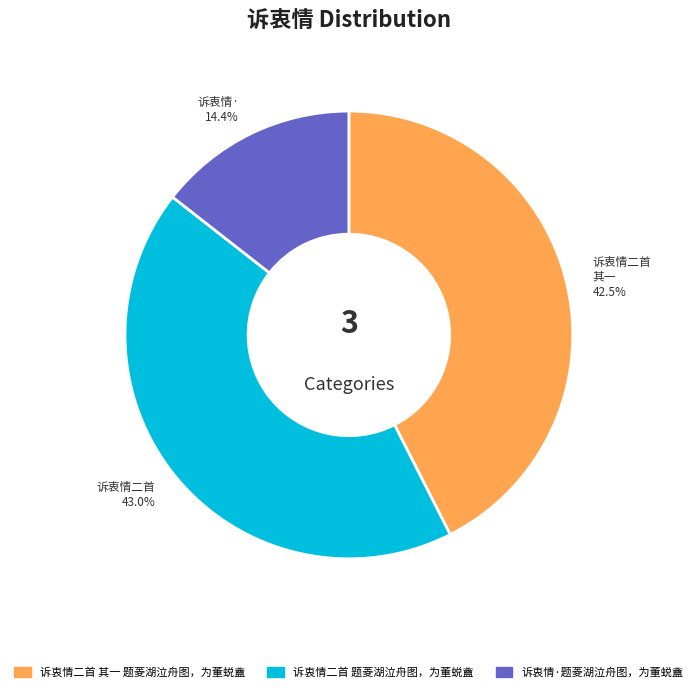

What is the largest slice in the pie chart?

诉衷情二首 题菱湖泣舟图，为董蜕盦